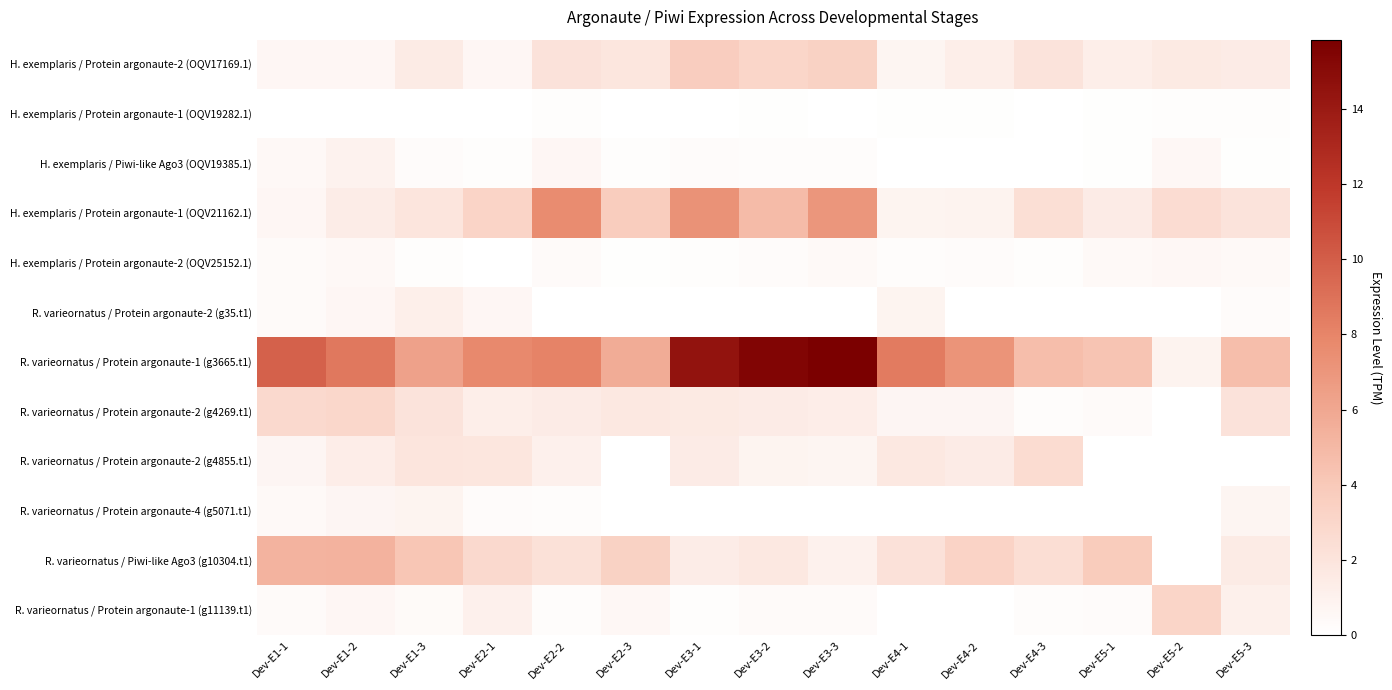

List the series in order of their peak value, lowest first.

H. exemplaris / Protein argonaute-1 (OQV19282.1), H. exemplaris / Protein argonaute-2 (OQV25152.1), R. varieornatus / Protein argonaute-4 (g5071.t1), H. exemplaris / Piwi-like Ago3 (OQV19385.1), R. varieornatus / Protein argonaute-2 (g35.t1), R. varieornatus / Protein argonaute-2 (g4855.t1), R. varieornatus / Protein argonaute-2 (g4269.t1), R. varieornatus / Protein argonaute-1 (g11139.t1), H. exemplaris / Protein argonaute-2 (OQV17169.1), R. varieornatus / Piwi-like Ago3 (g10304.t1), H. exemplaris / Protein argonaute-1 (OQV21162.1), R. varieornatus / Protein argonaute-1 (g3665.t1)